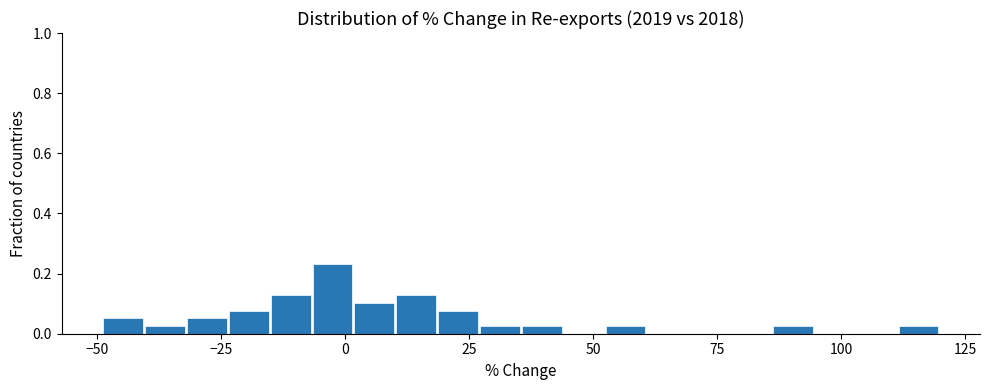

Read against the x-axis, roughly where is the centre of the tallest bar?

-5